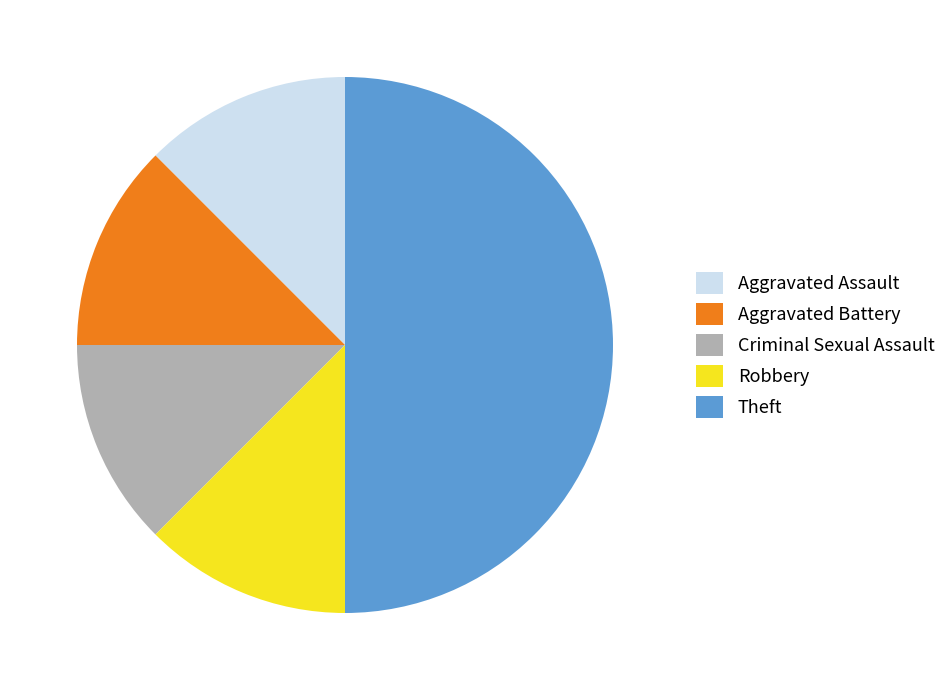

Which slice is the largest?

Theft